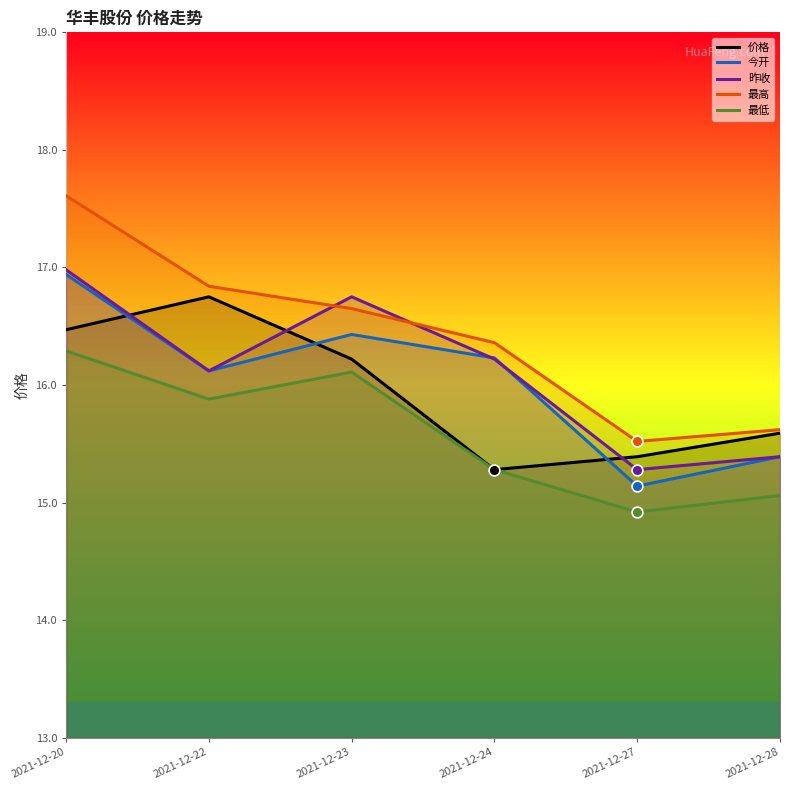

Which series has the largest Y range (max minus min)?

最高